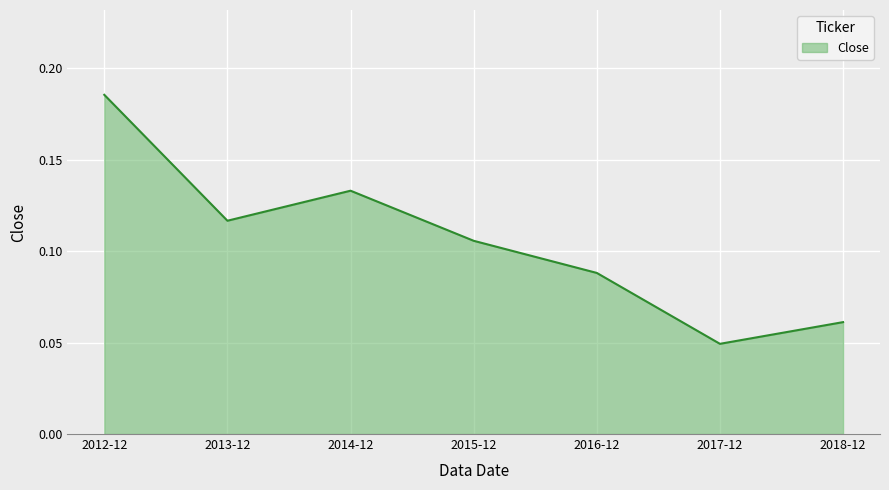

At which category does the data reach its first local valley?

2013-12